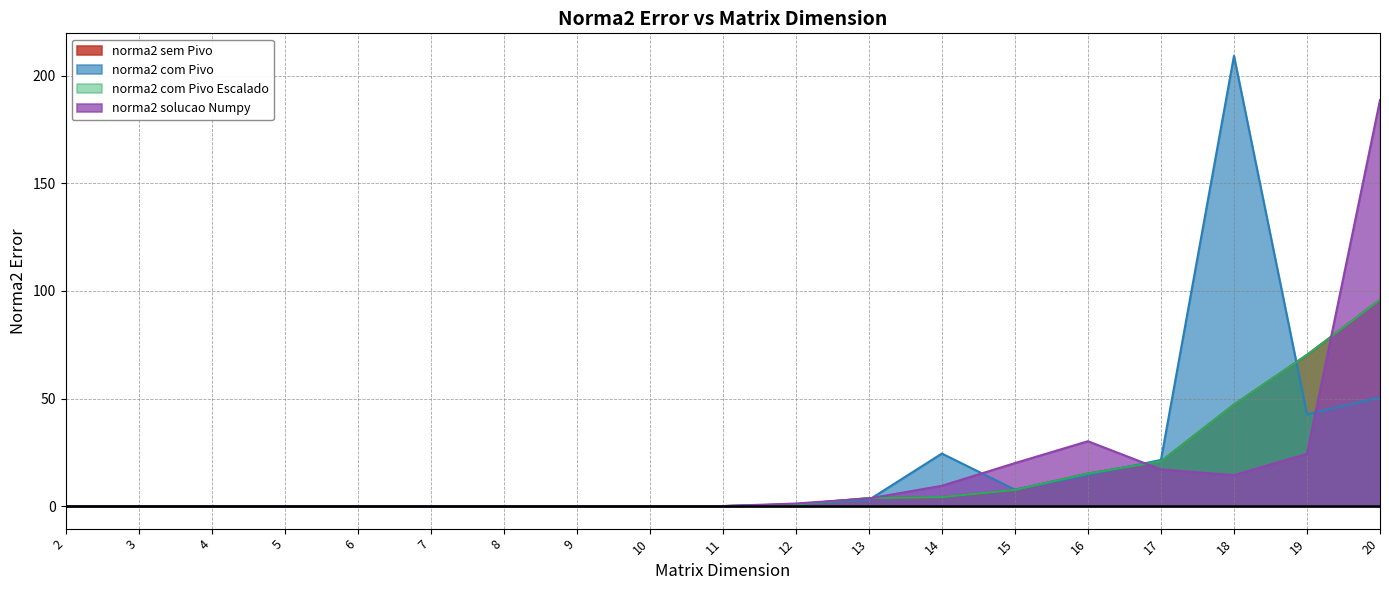

Is it true that norma2 com Pivo Escalado equals 0.8 at 12?

True